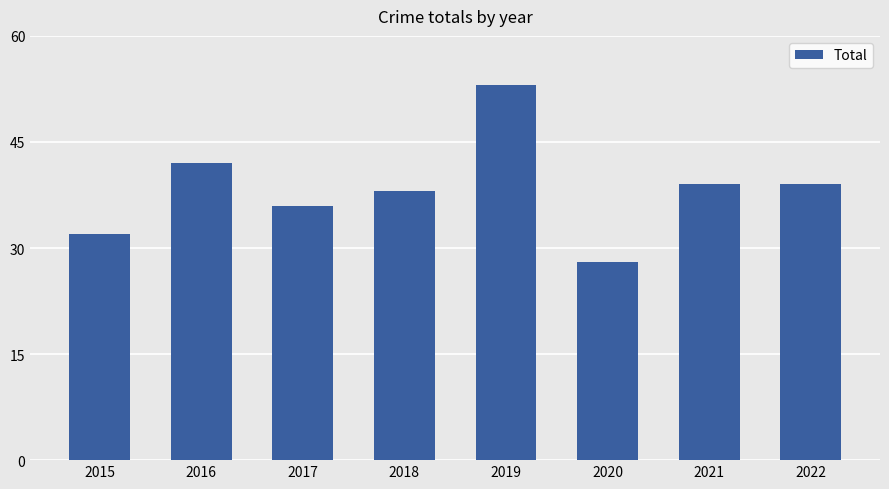

Between 2016 and 2020, which is larger?

2016